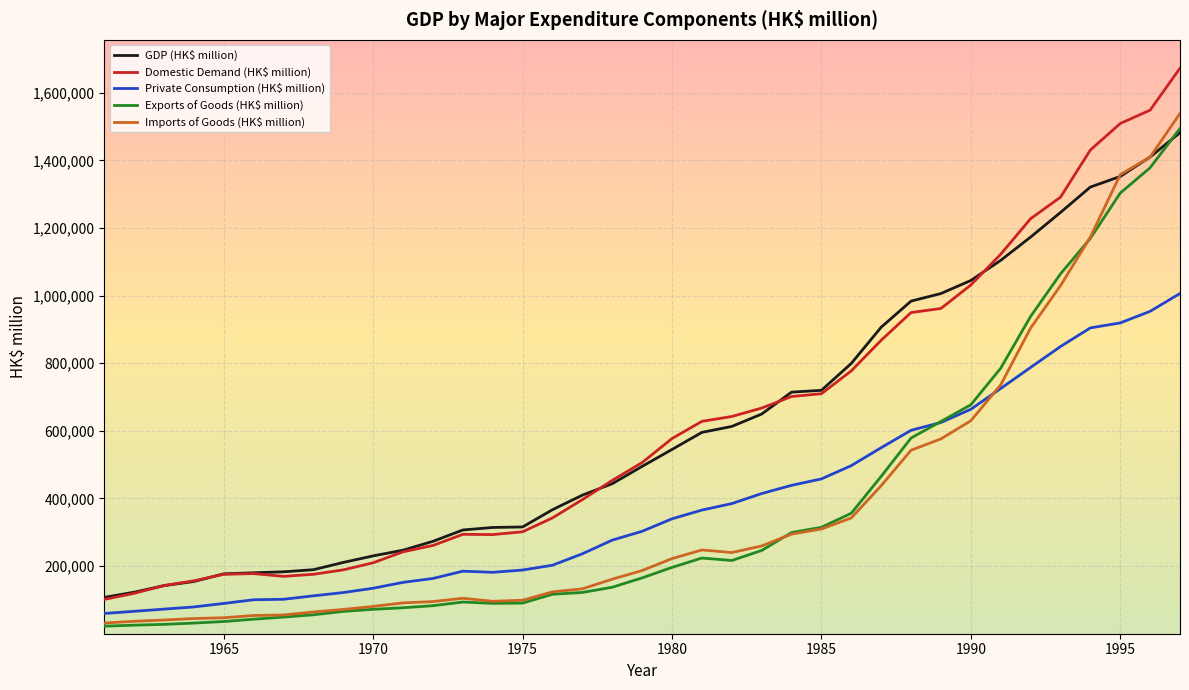

Which series has the largest range (max minus min)?

Domestic Demand (HK$ million)